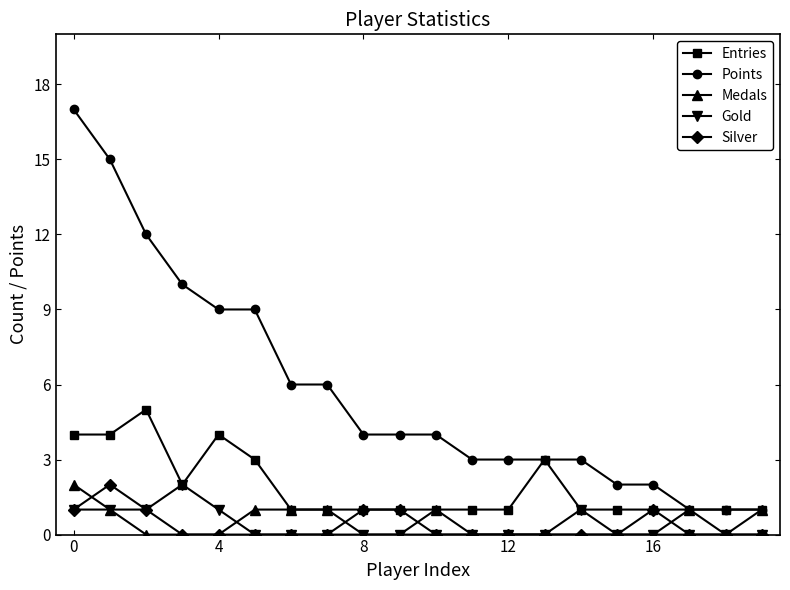

Which series has the largest total across all categories?

Points